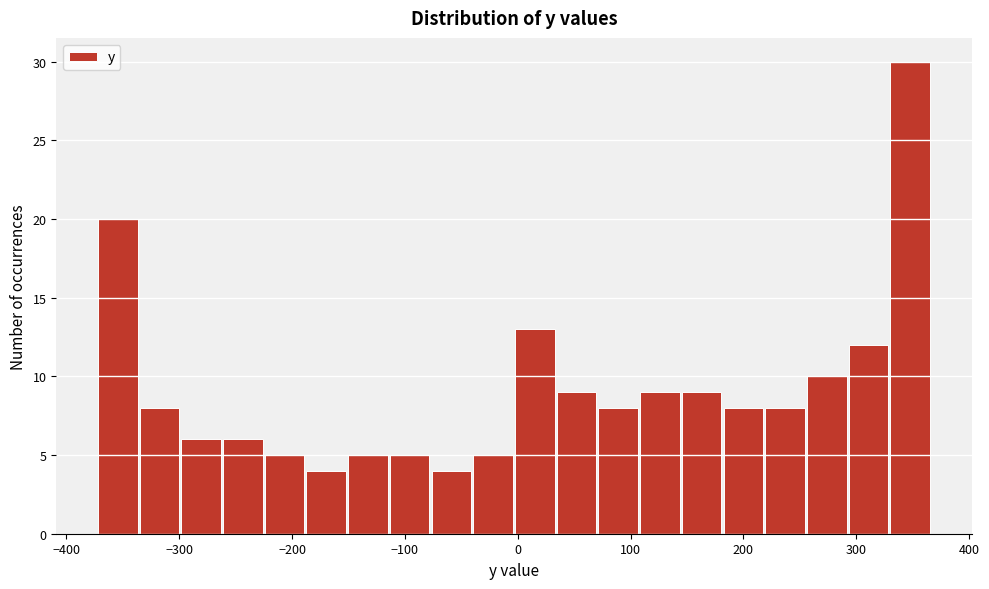

Around what value on the x-axis is the tallest bar? Give the approximate position of its centre, as read against the axis.

350